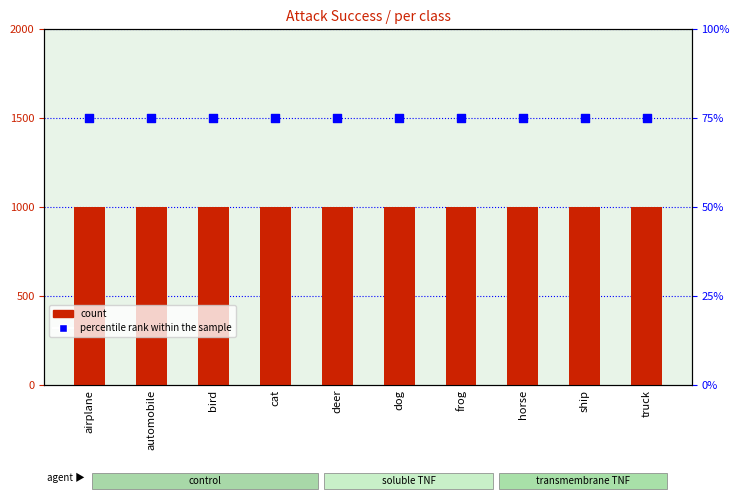

Which series has the widest spread of Y values?

count